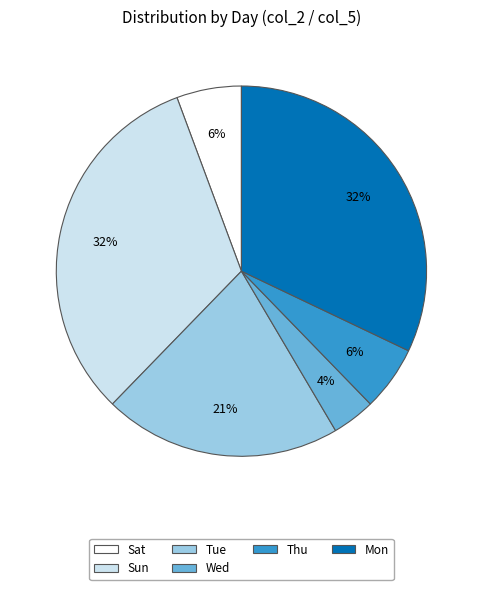

True or false: Sun accounts for 20% of the total.

False